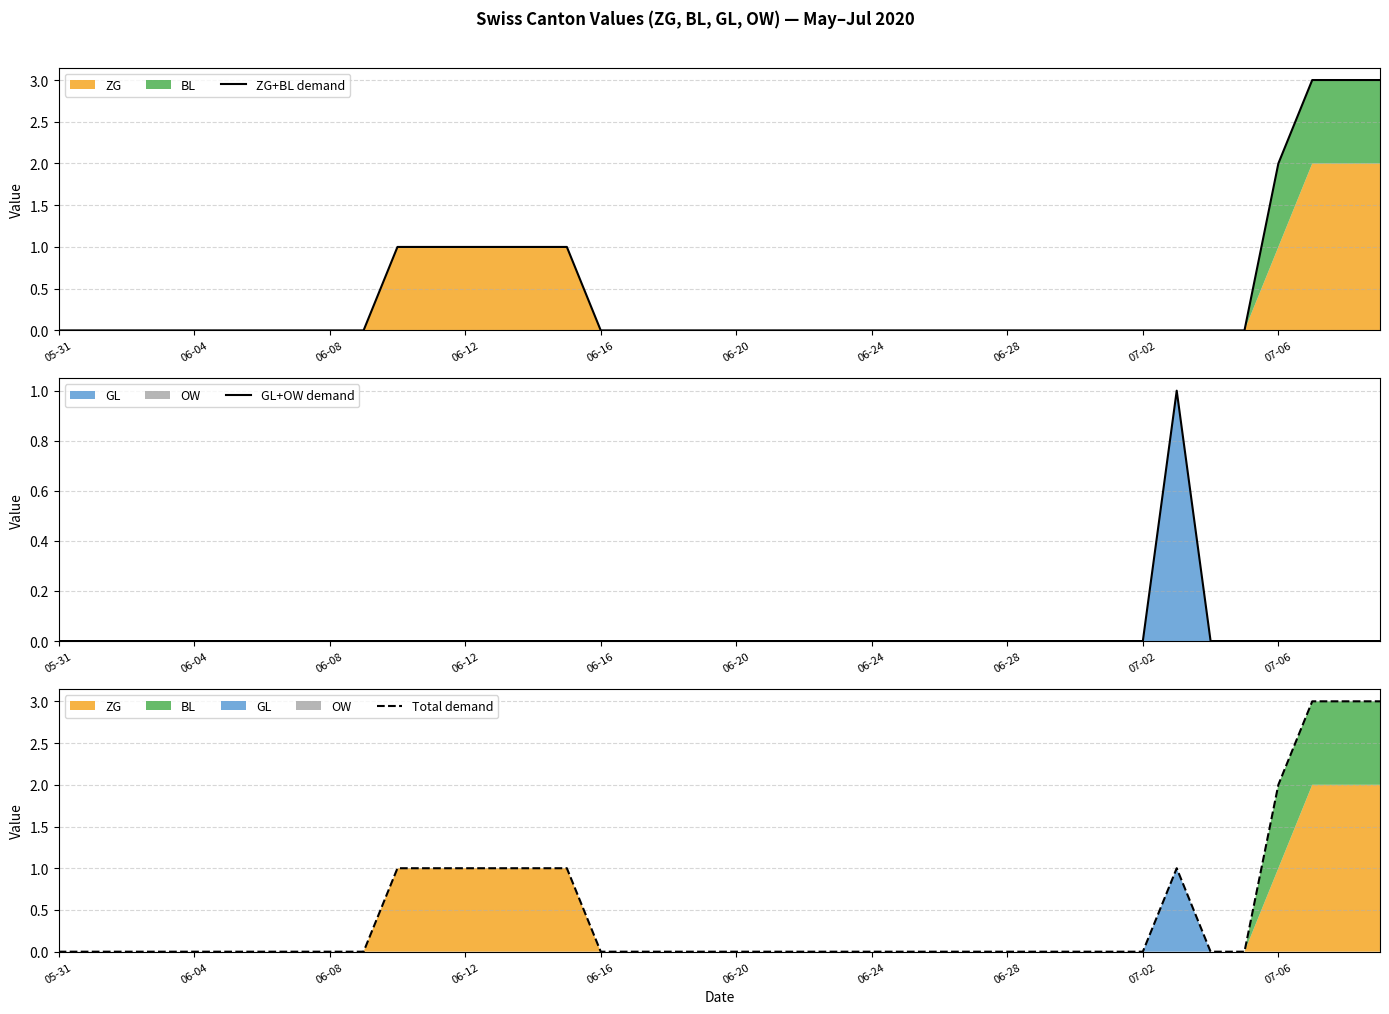

Does the chart display data point markers on the line(s)?

No